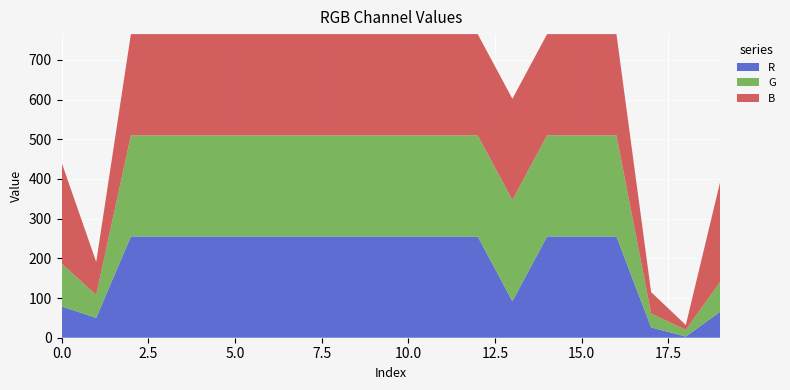

Reading left to right, what are all the values shown in this chart?

R: 79	50	255	255	255	255	255	255	255	255	255	255	255	92	255	255	255	26	3	66
G: 108	58	255	255	255	255	255	255	255	255	255	255	255	255	255	255	255	35	17	76
B: 255	83	255	255	255	255	255	255	255	255	255	255	255	255	255	255	255	54	12	254